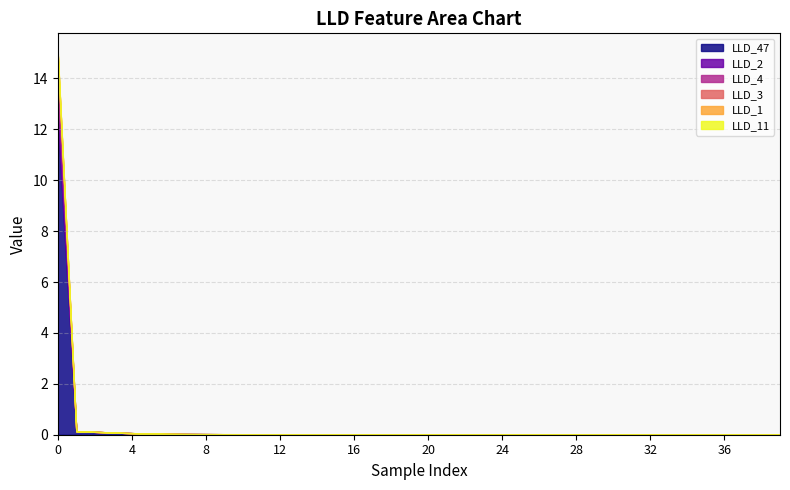

Which series changed the most between 4 and 38?

LLD_47